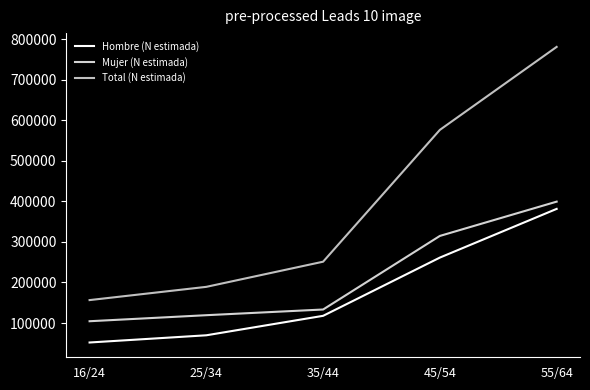

Between 25/34 and 55/64, which series saw the biggest shift?

Total (N estimada)